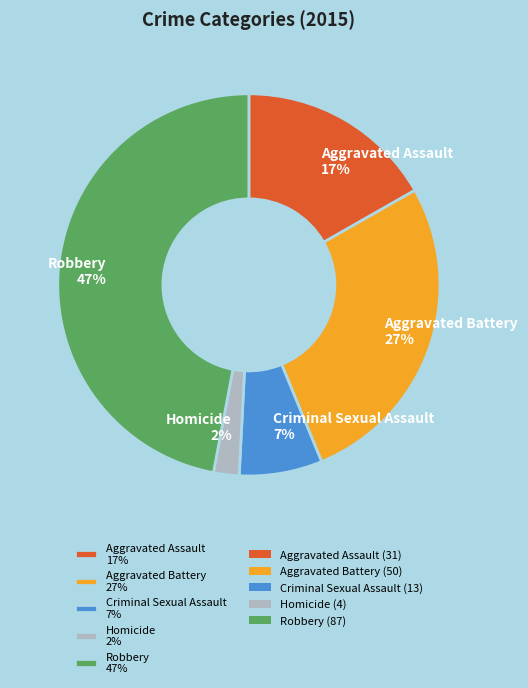

How many segments does this pie chart have?

5